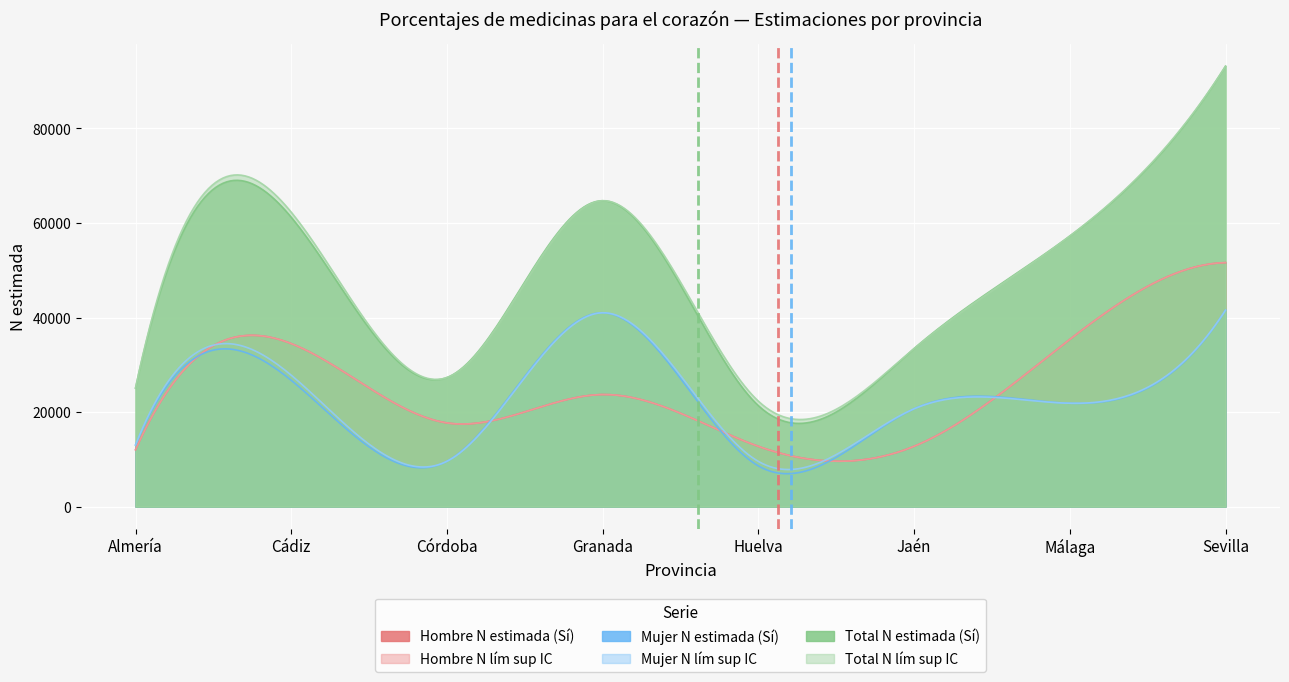

What is the average value of the Hombre N lím sup IC series?

25051